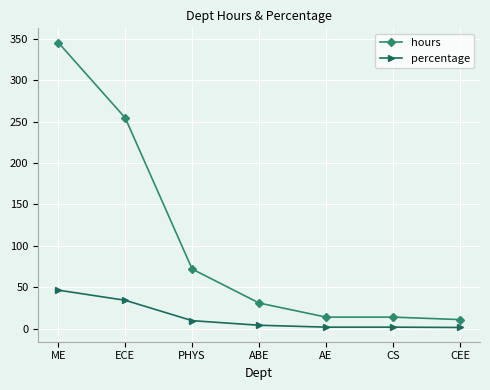

True or false: percentage and hours intersect in this chart.

False